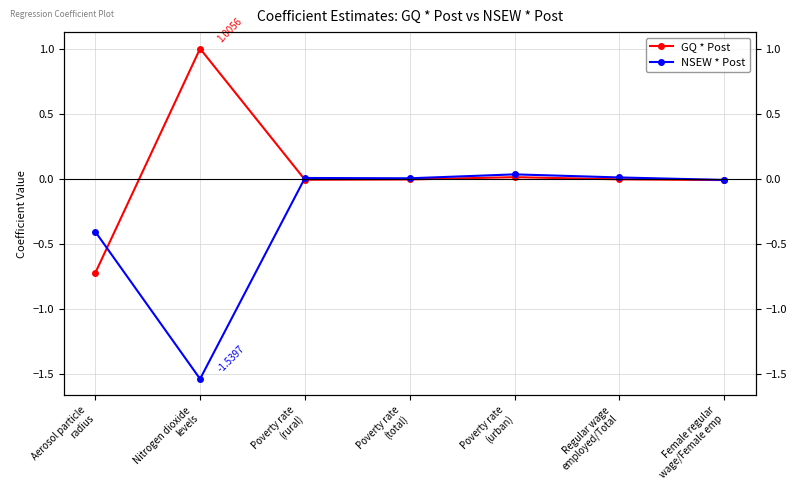

What is the sum of the NSEW * Post values at Poverty rate
(total) and Aerosol particle
radius?

-0.4